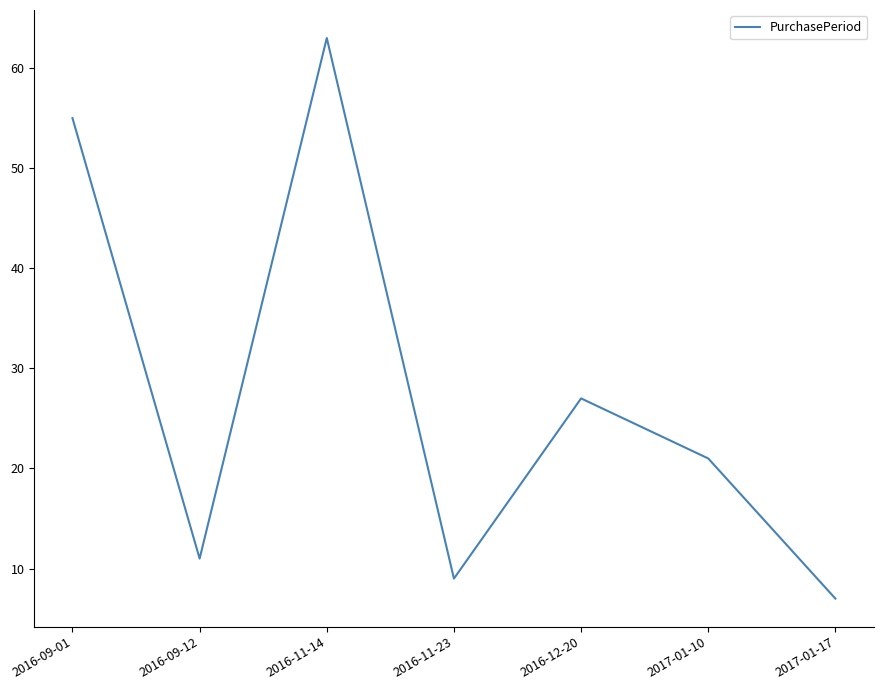

The value at 2016-09-12 is 14. True or false?

False